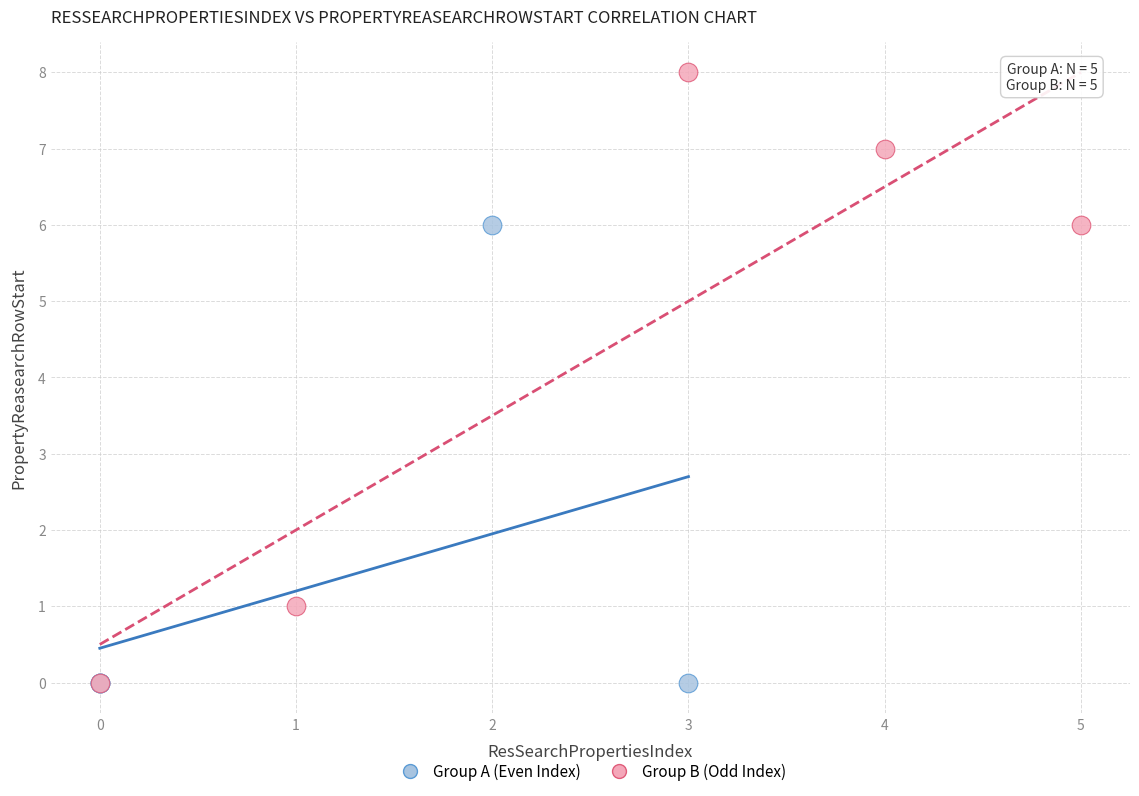

Which series has the largest Y range (max minus min)?

Group B (Odd Index)